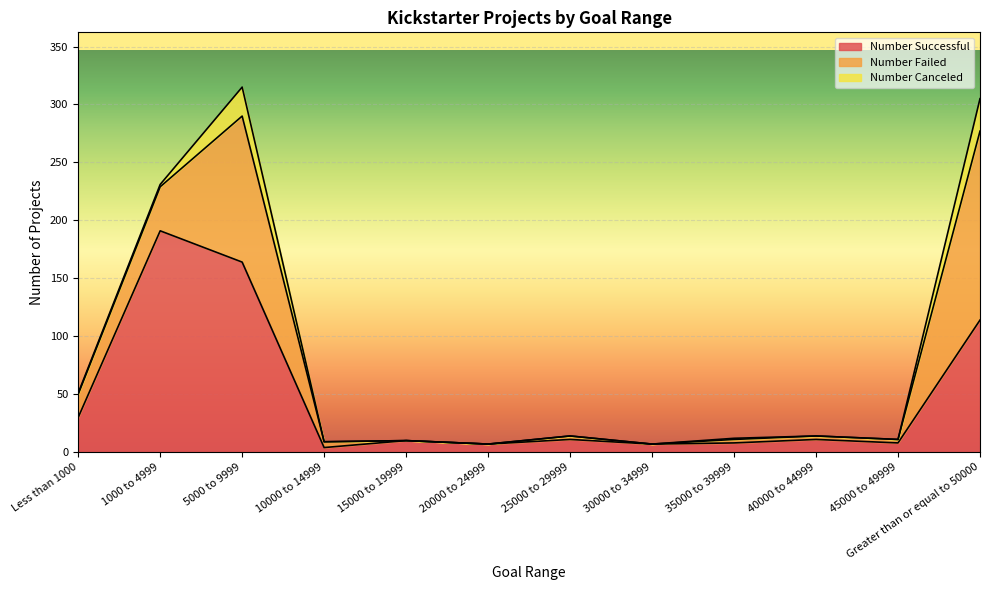

What is the difference between the Number Failed values at 1000 to 4999 and 5000 to 9999?

88